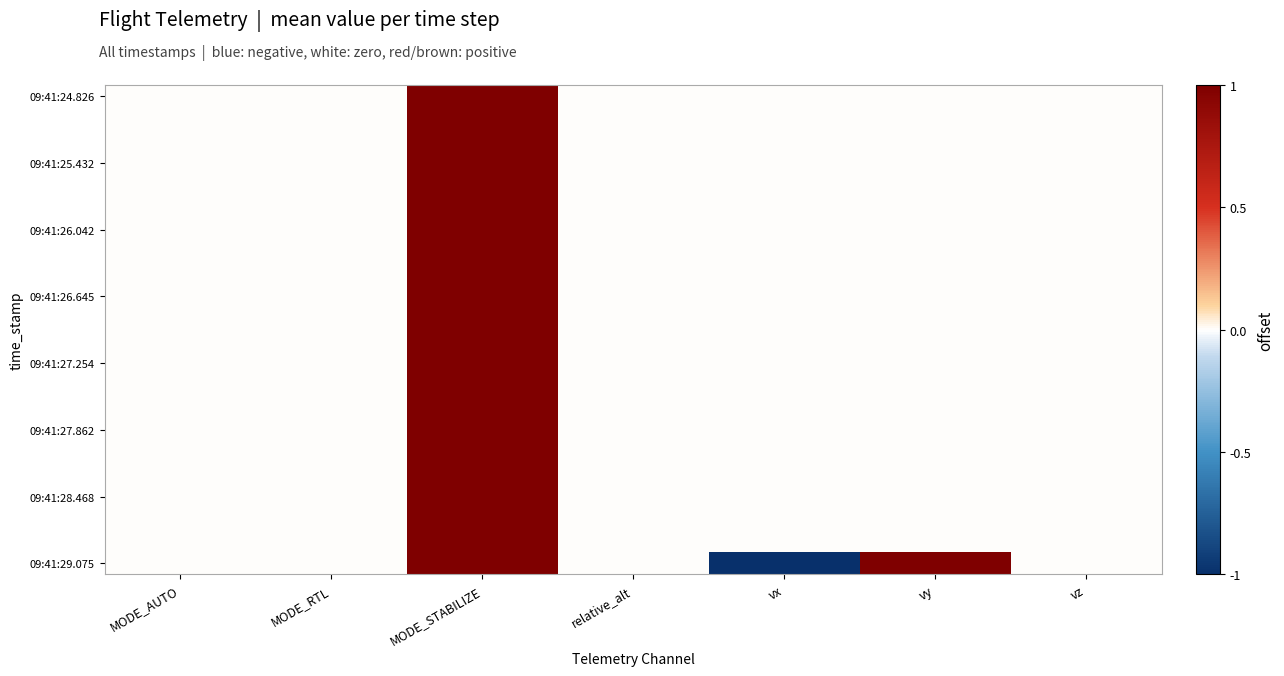

At which category is the sum across all series the highest?

MODE_STABILIZE